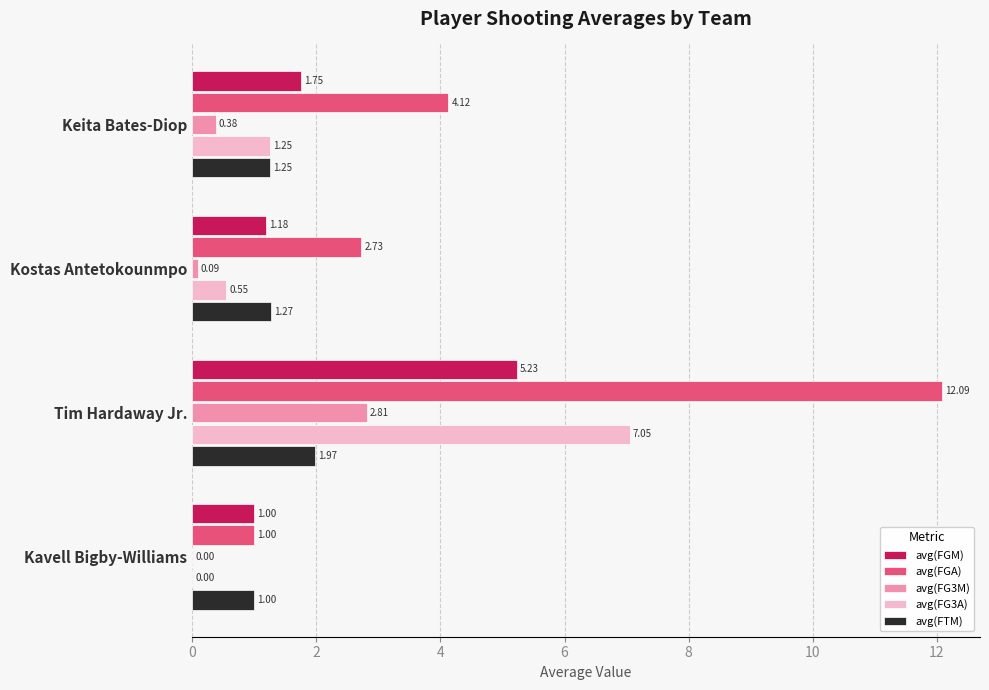

What is the sum of the avg(FG3A) values at Tim Hardaway Jr. and Kostas Antetokounmpo?

7.6